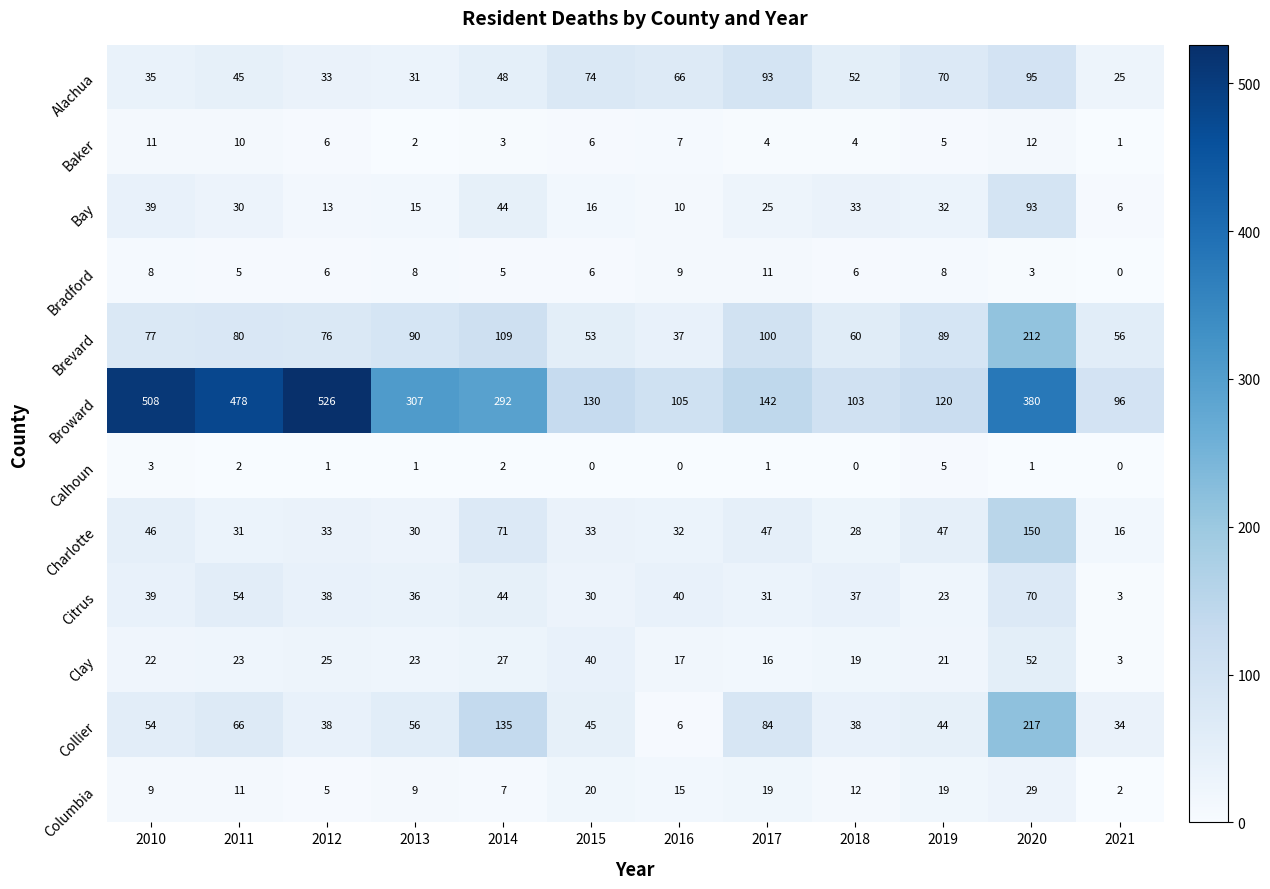

The value of Citrus at 2021 is 5. True or false?

False